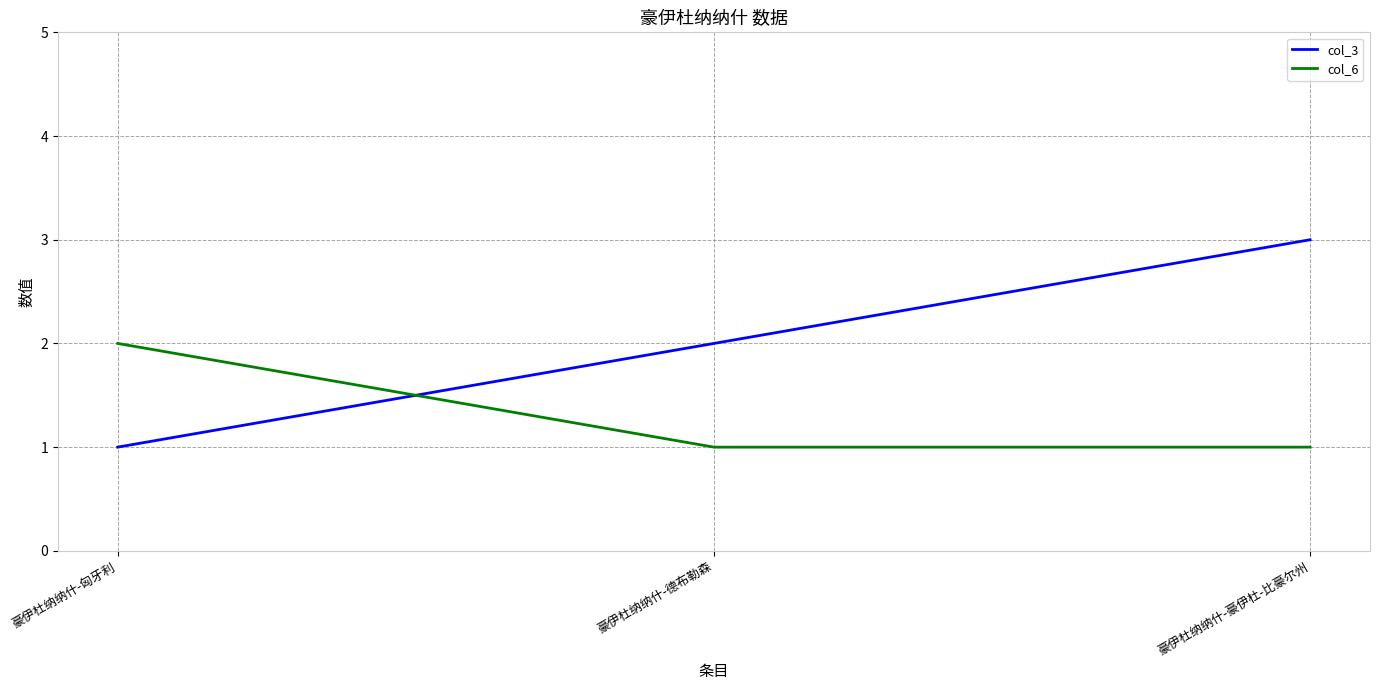

Which series changed the most between 豪伊杜纳纳什-匈牙利 and 豪伊杜纳纳什-豪伊杜-比豪尔州?

col_3